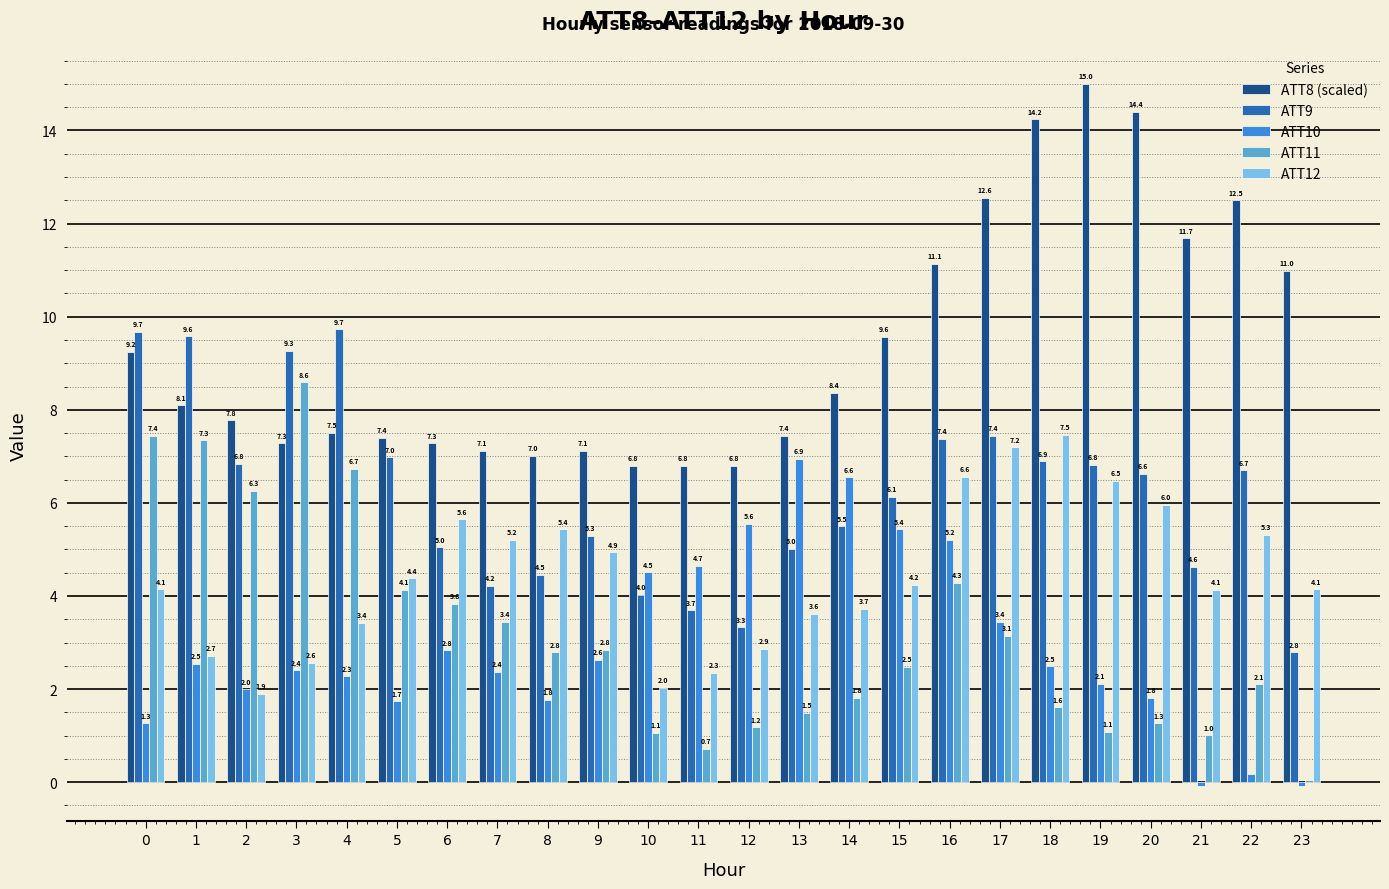

How many data points in ATT8 (scaled) are above 8?

12